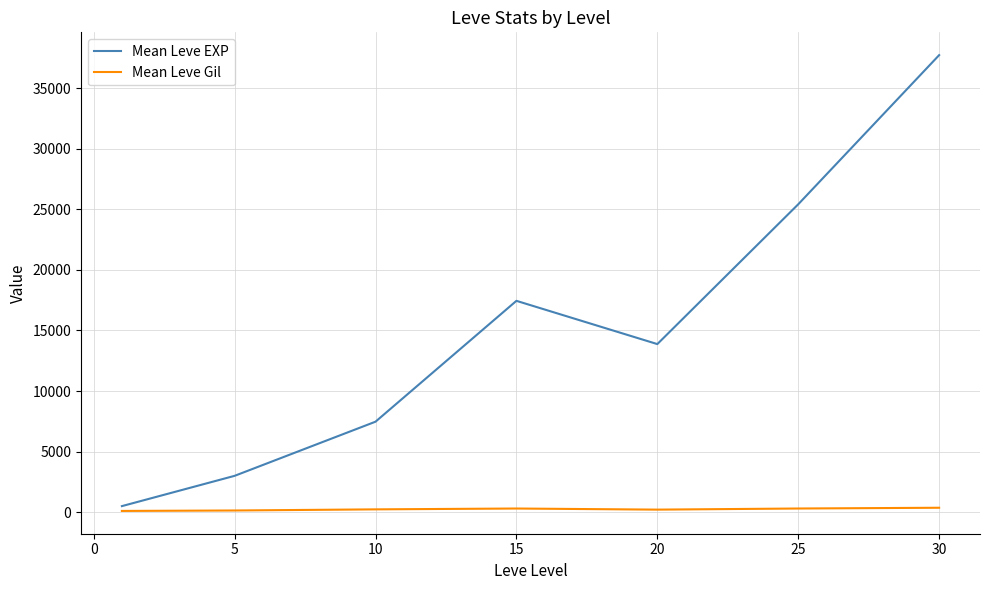

What is the average value of the Mean Leve Gil series?

246.5